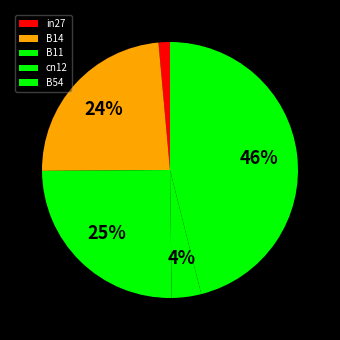

Is there any slice that represents more than half of the pie?

No